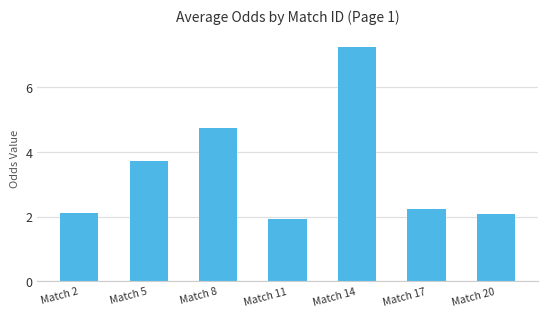

Reading right to left, list all the values displayed in this chart.

Match 20=2.1	Match 17=2.2	Match 14=7.3	Match 11=1.9	Match 8=4.7	Match 5=3.7	Match 2=2.1